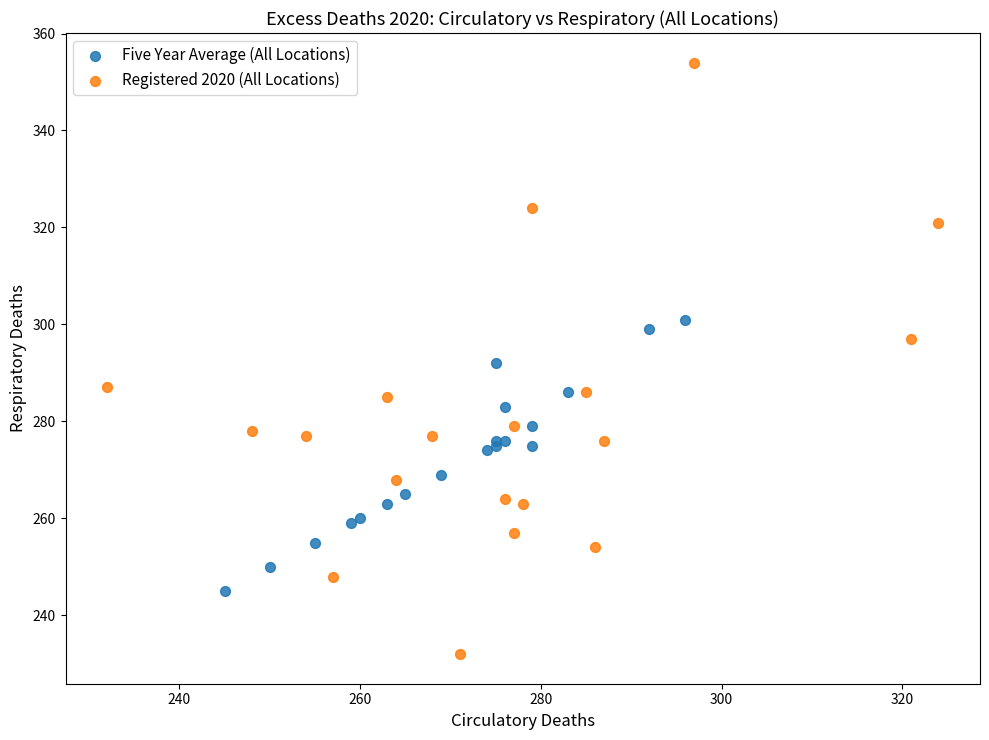

Which series has the largest Y range (max minus min)?

Registered 2020 (All Locations)